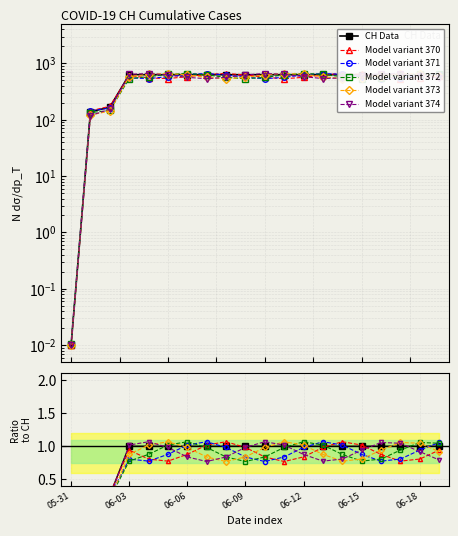

What is the sum of all values?

11033.0